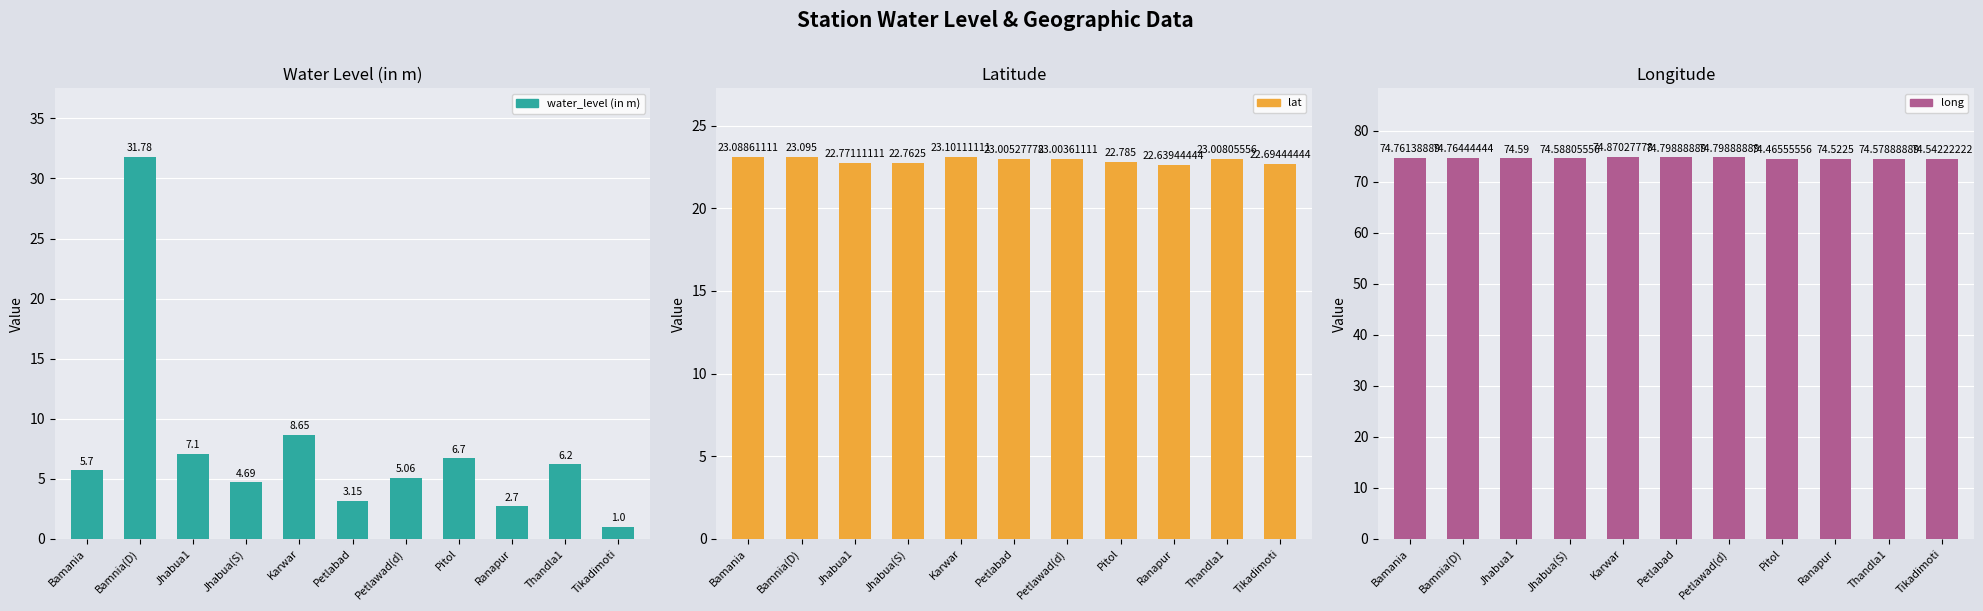

The value of lat at Bamnia(D) is 35.5. True or false?

False